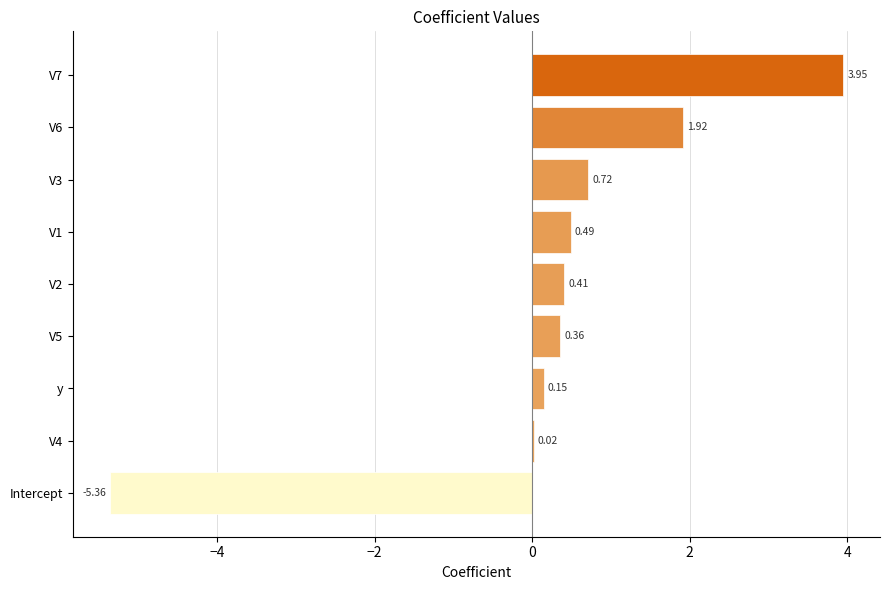

What is the change in value from V3 to V6?

+1.2